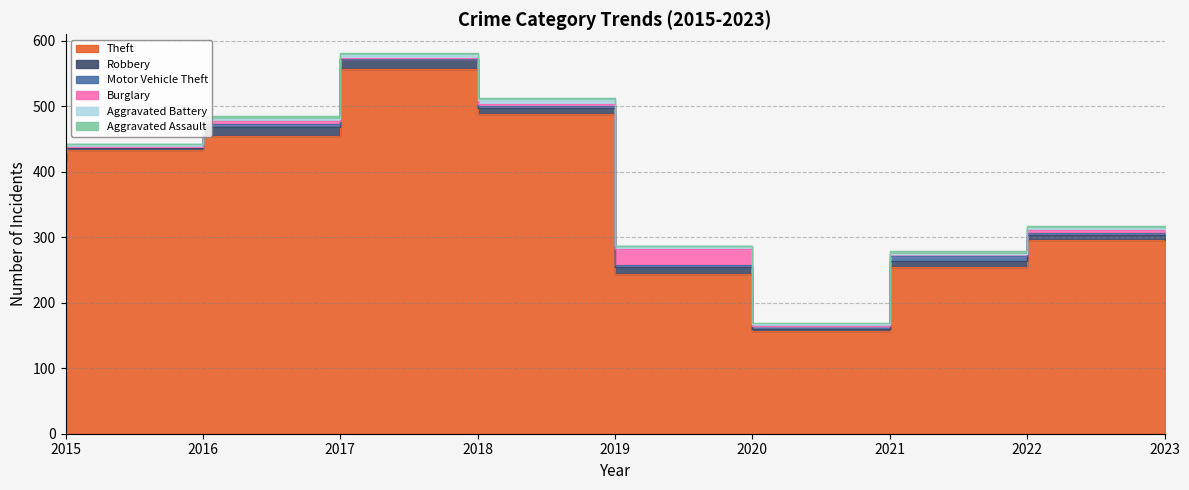

True or false: Aggravated Battery and Theft cross at least once.

False